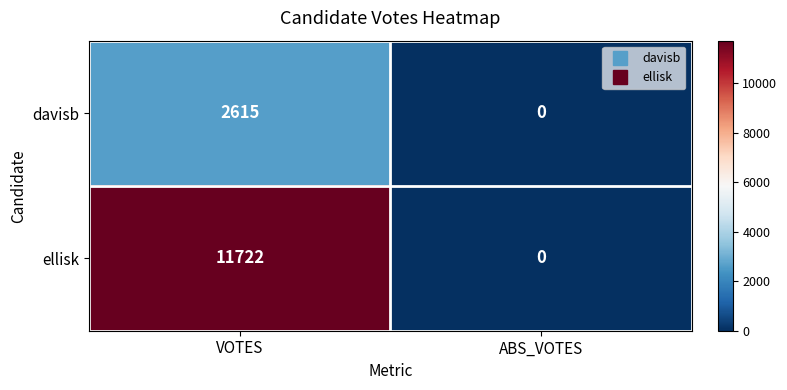

List the labels in order of ellisk value, smallest first.

ABS_VOTES, VOTES